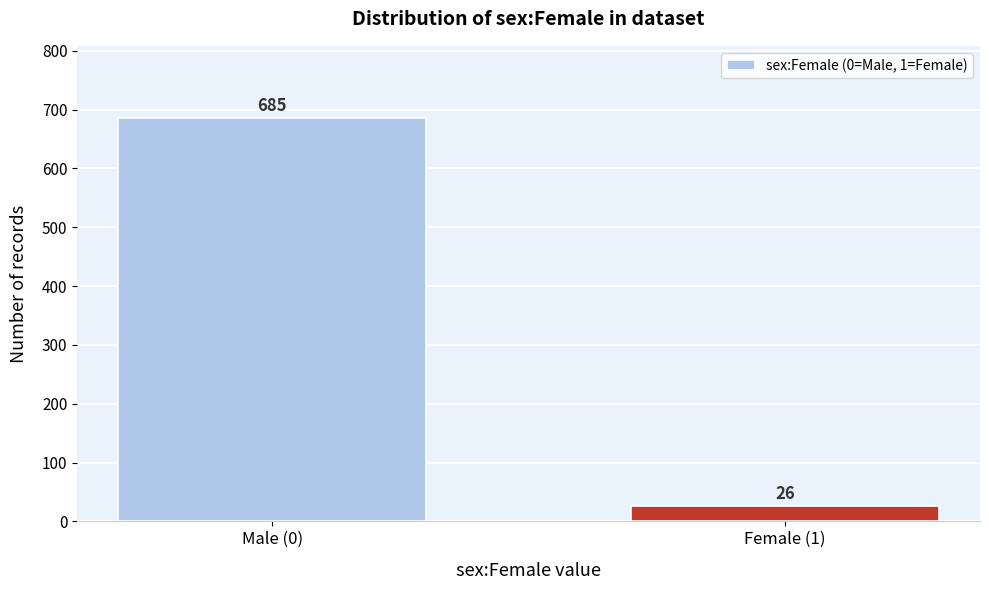

Reading left to right, transcribe all the data shown in this chart.

685	26